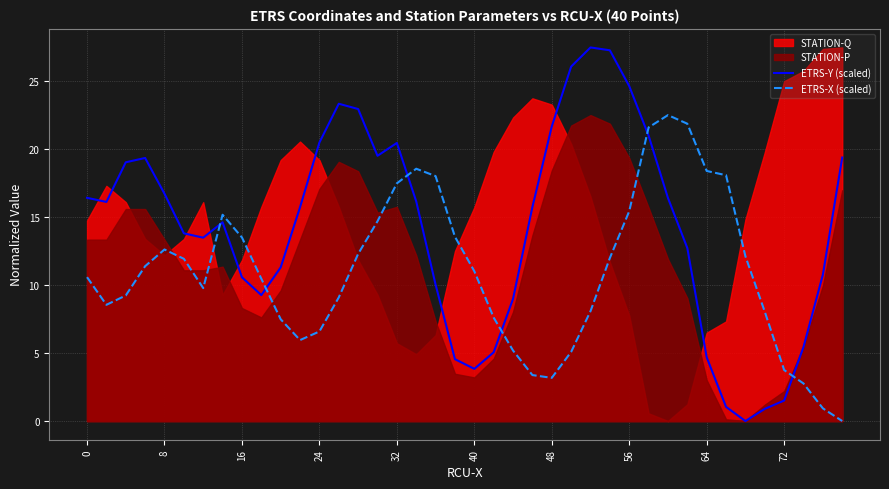

What is the maximum value for ETRS-Y (scaled)?

27.4